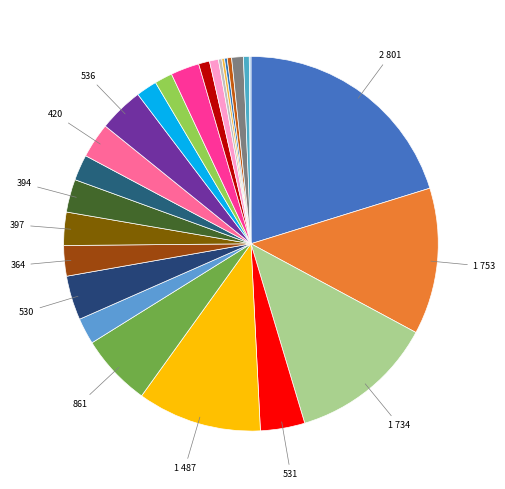

Is there a majority slice in this chart?

No